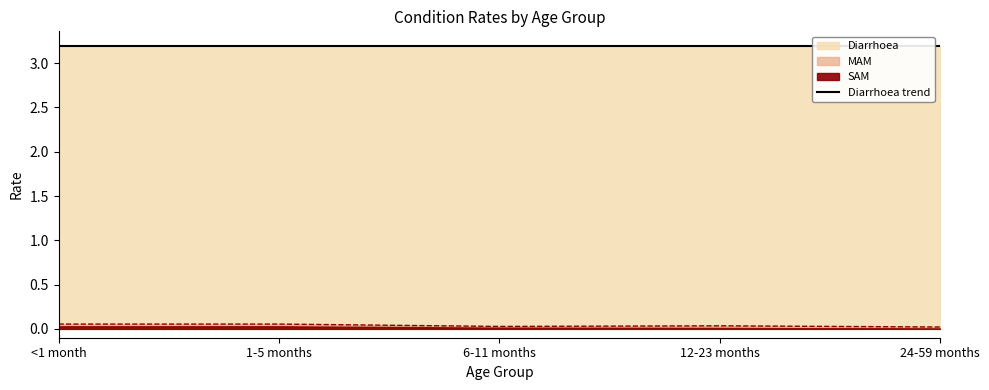

What is the sum of all Diarrhoea values?

16.0